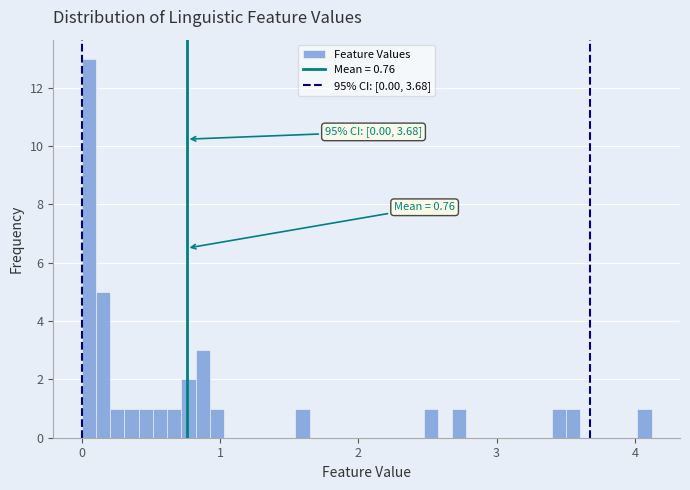

Around what value on the x-axis is the tallest bar? Give the approximate position of its centre, as read against the axis.

0.1